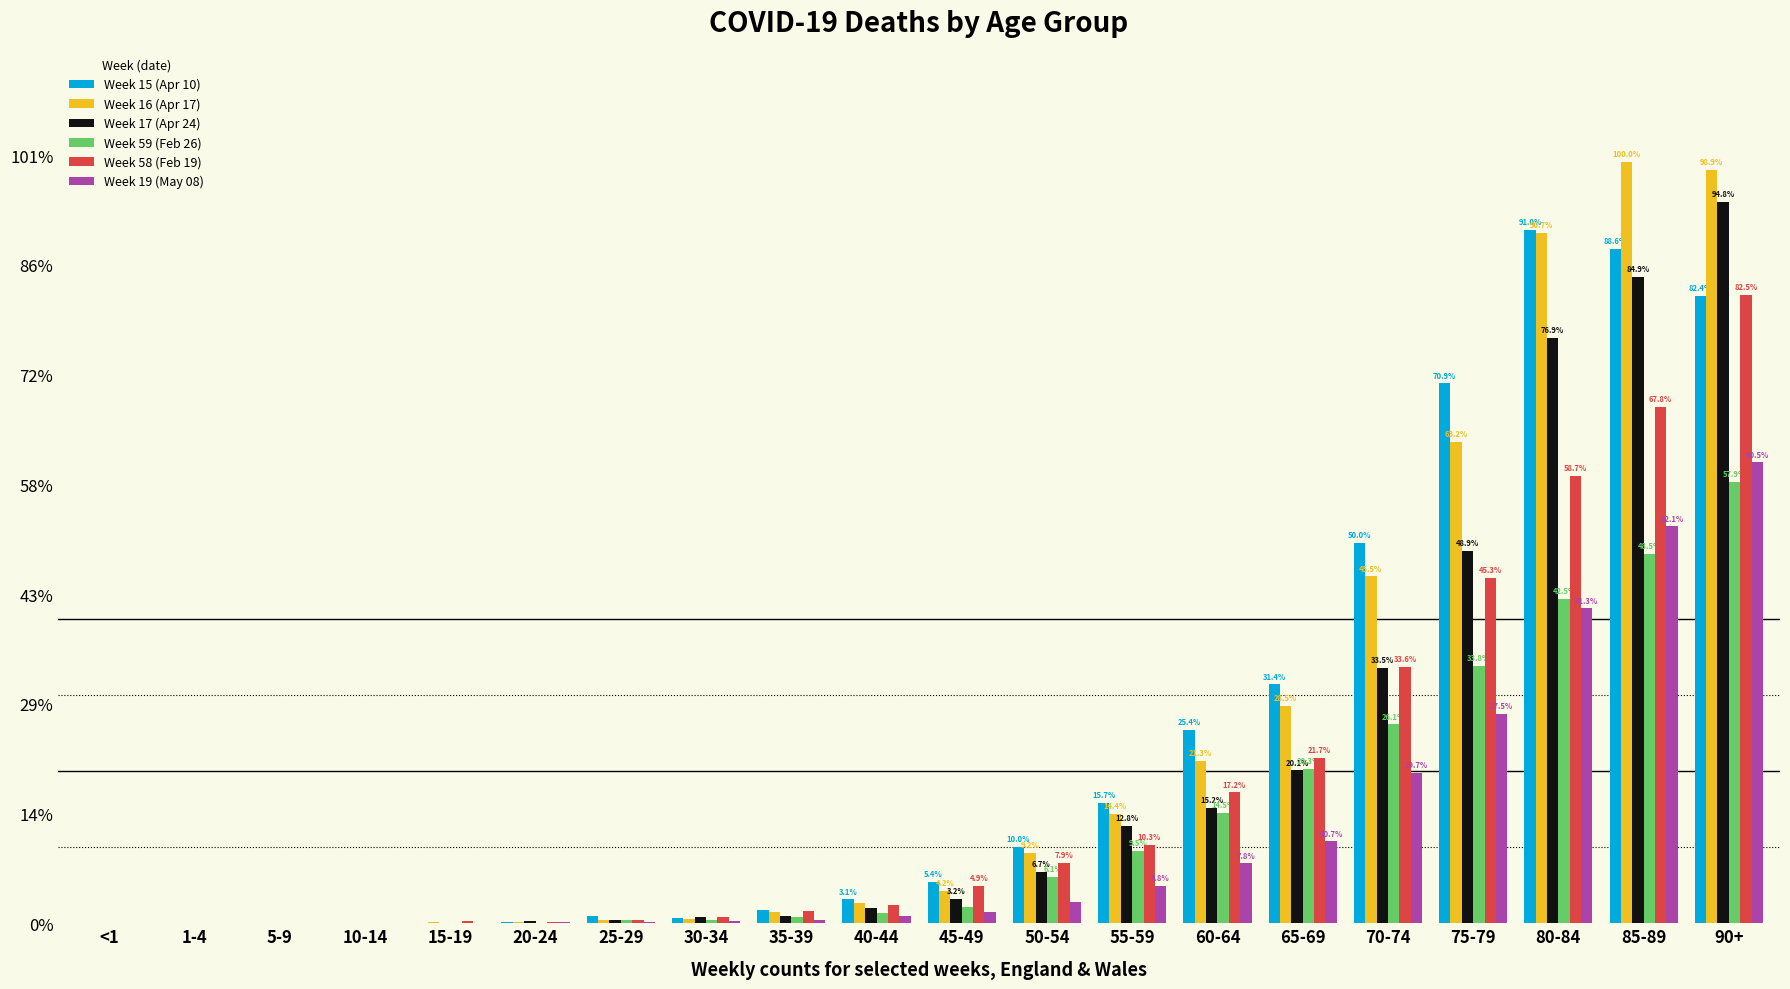

Is the value of Week 16 (Apr 17) at 10-14 greater than the value of Week 17 (Apr 24) at 40-44?

No